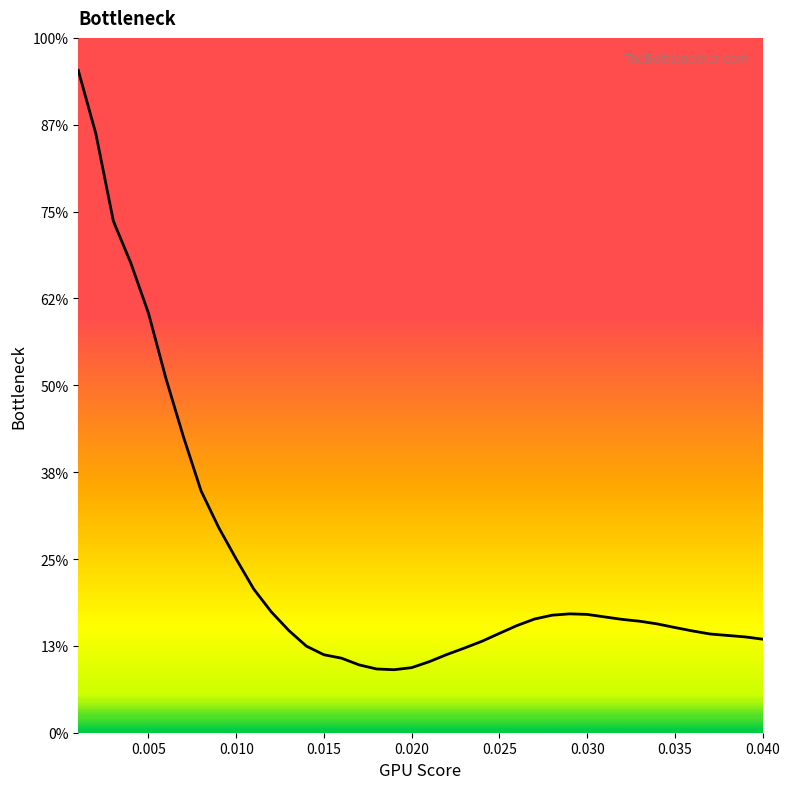

Does the chart display data point markers on the line(s)?

No